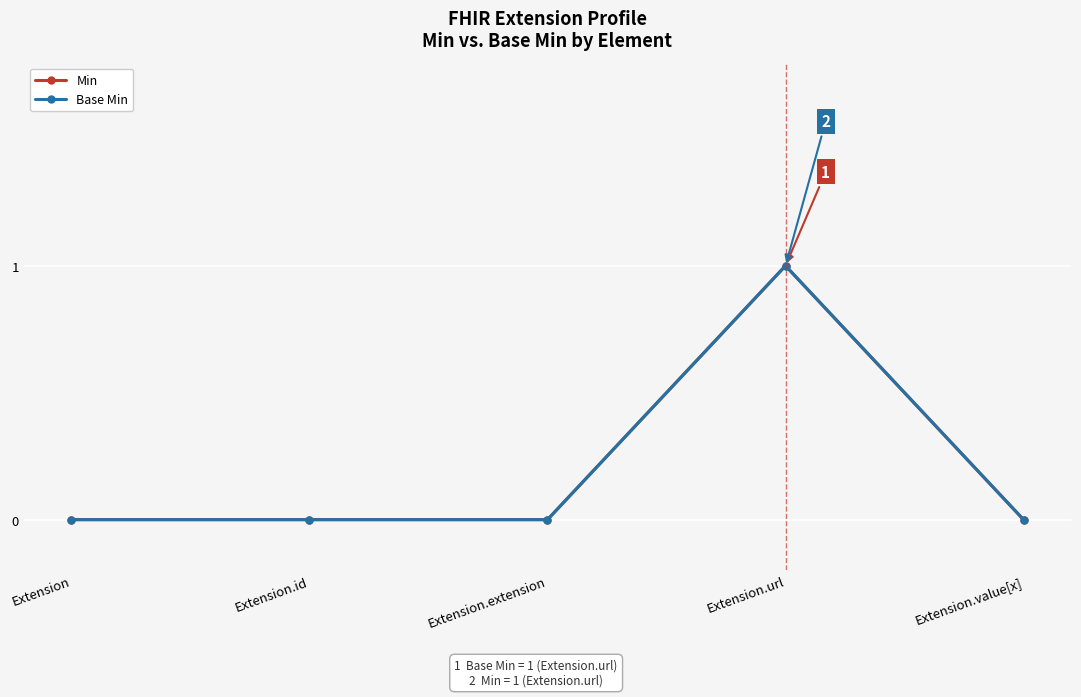

What is the sum of all Base Min values?

1